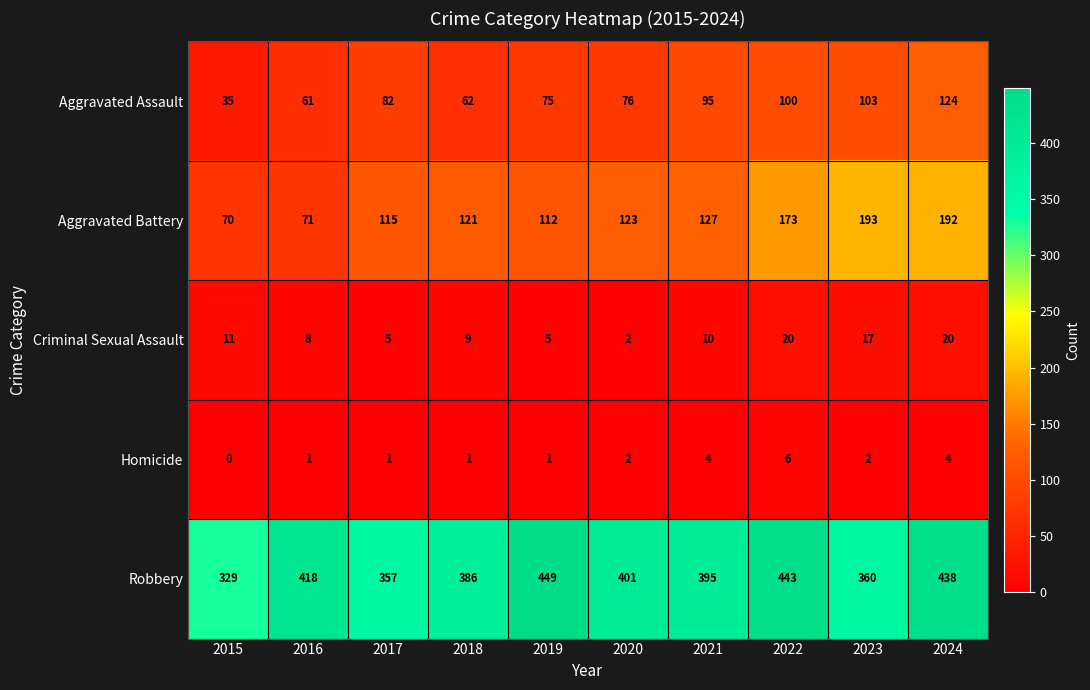

Rank the series by their maximum value, from lowest to highest.

Homicide, Criminal Sexual Assault, Aggravated Assault, Aggravated Battery, Robbery